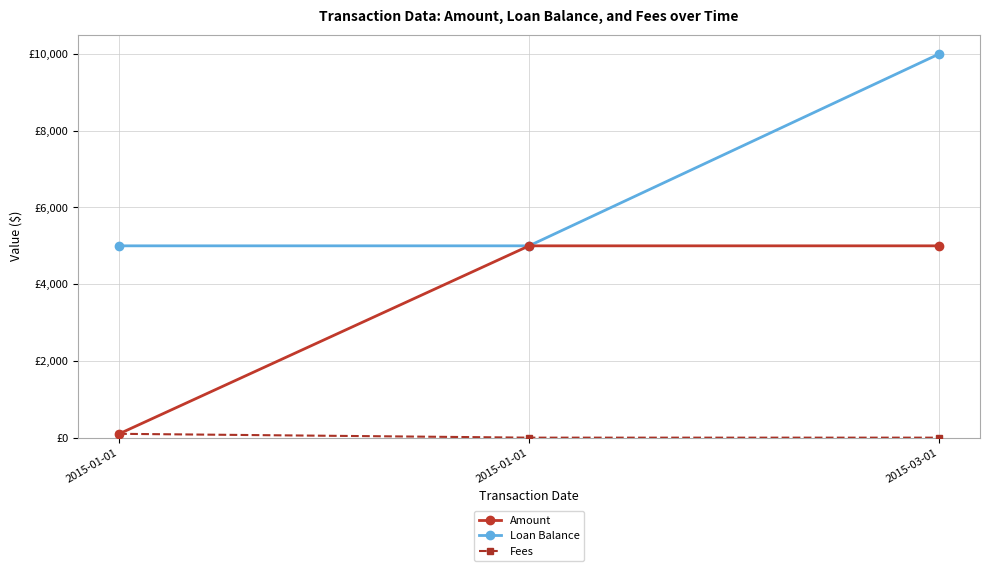

At which category is the sum across all series the highest?

2015-03-01